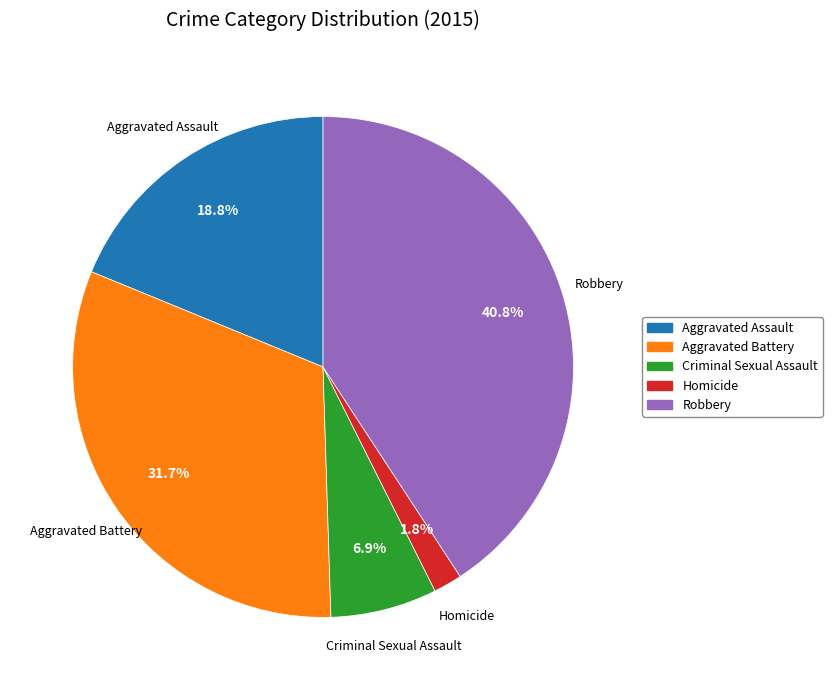

To the nearest percent, what percentage of the pie is Aggravated Assault?

19%